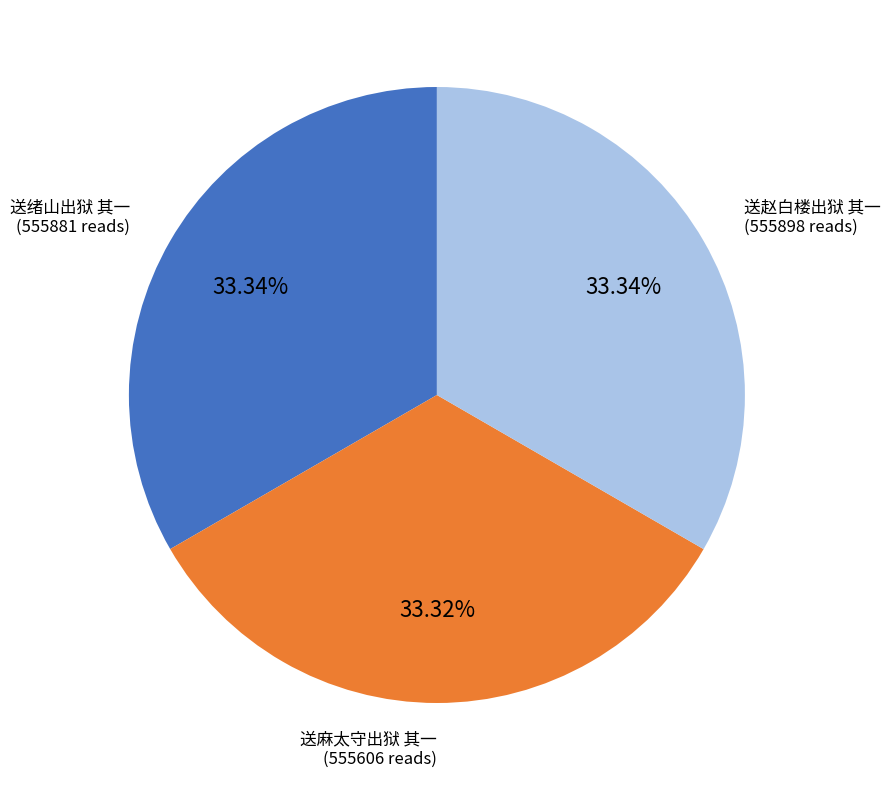

How many slices are in this pie chart?

3